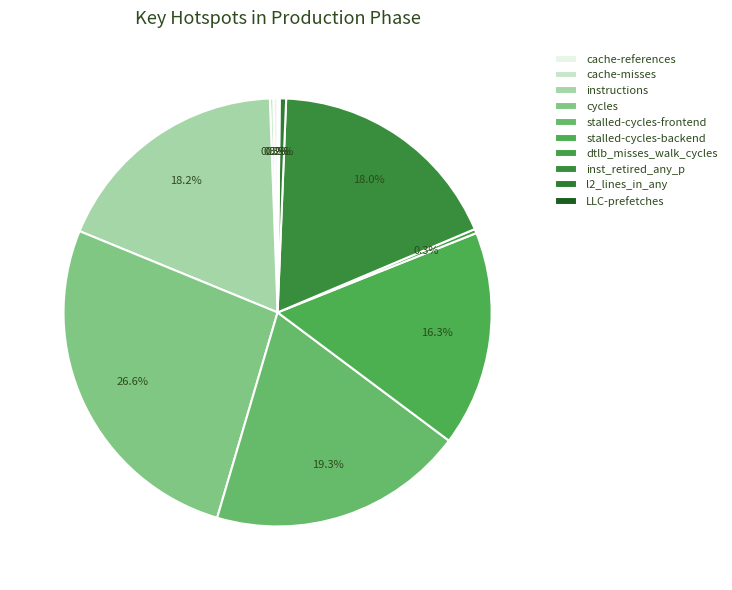

Does cache-misses represent more than half of the total?

No